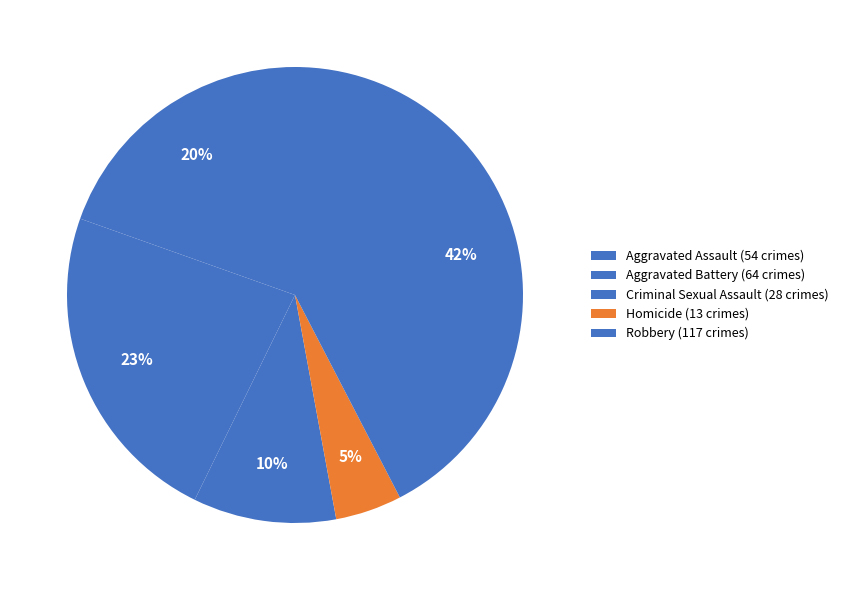

How many slices are in this pie chart?

5